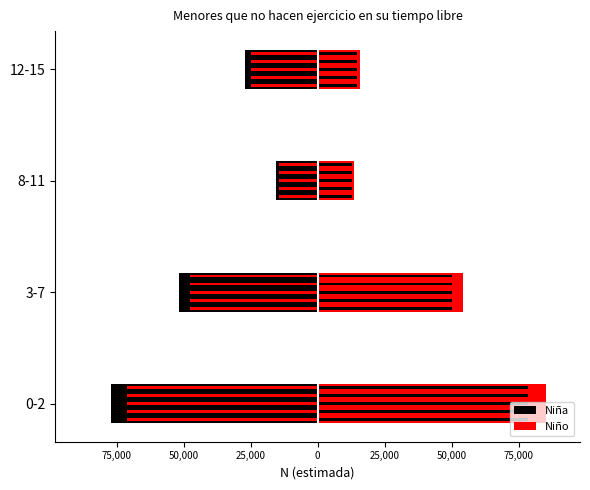

Reading right to left, transcribe all the data shown in this chart.

Niña: -27131	-15600	-51694	-77305
Niño: 15722	13705	54371	85074